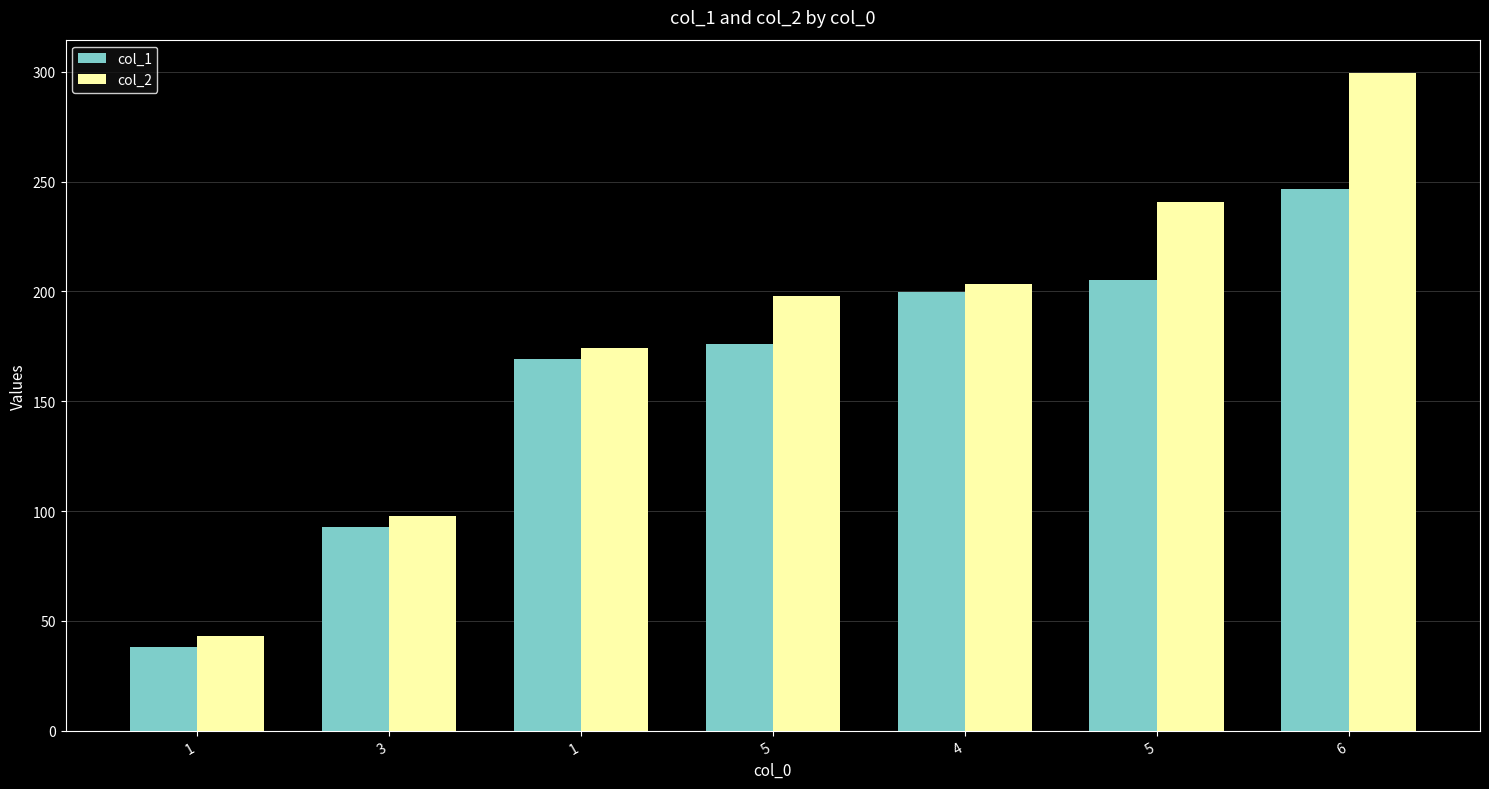

Is it true that col_1 equals 345.4 at 6?

False